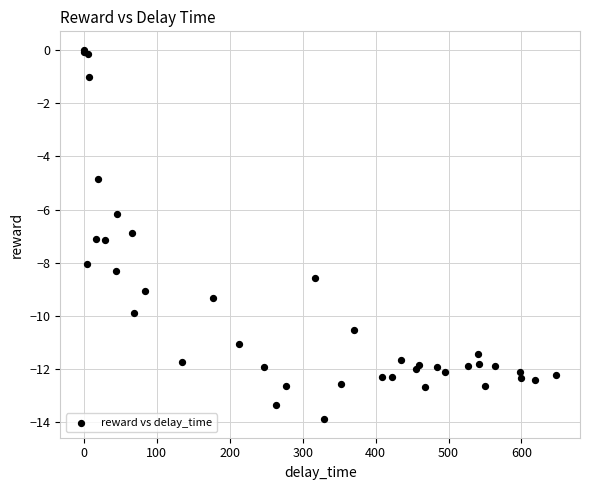

What Y value in the scatter plot is closest to -6?

-6.2